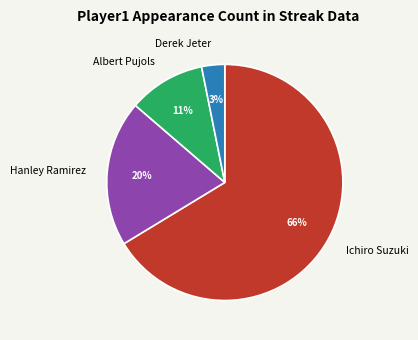

To the nearest percent, what is the difference between the Hanley Ramirez and Albert Pujols slice percentages?

9%